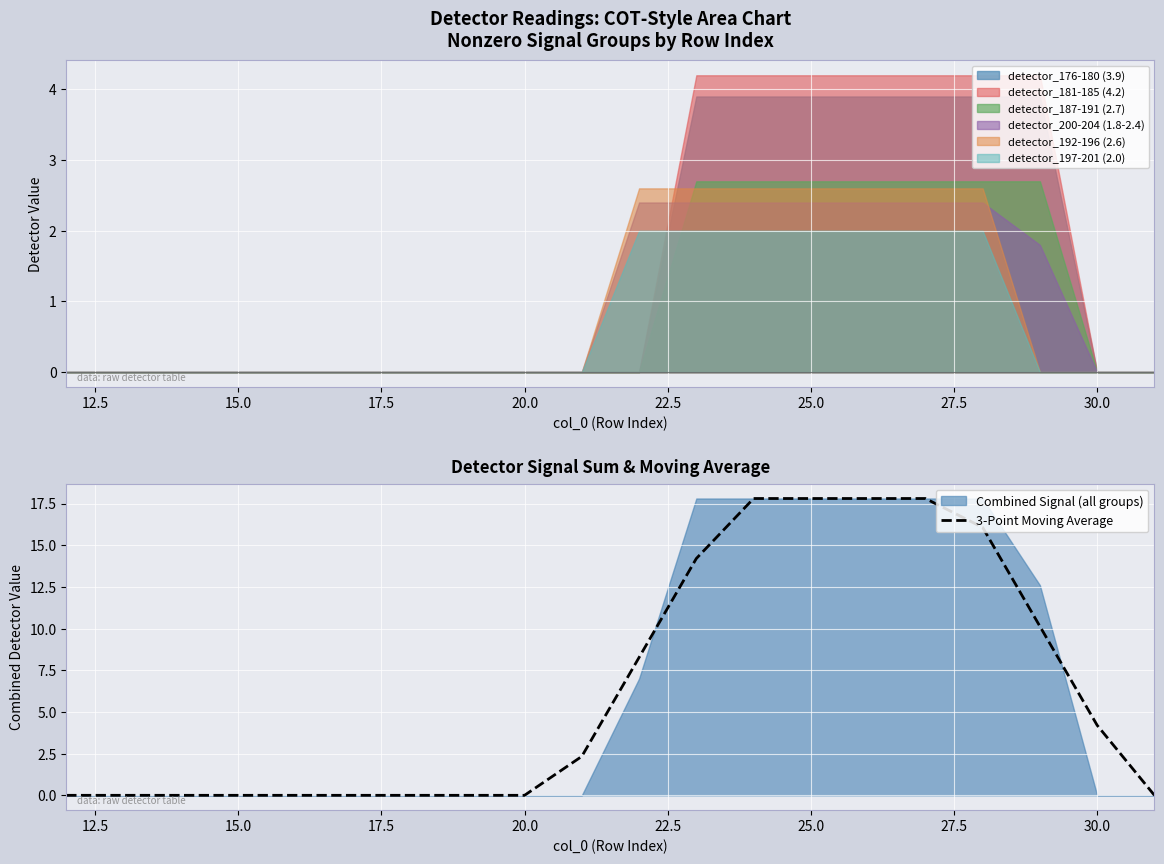

Count the number of categories in the chart.

20